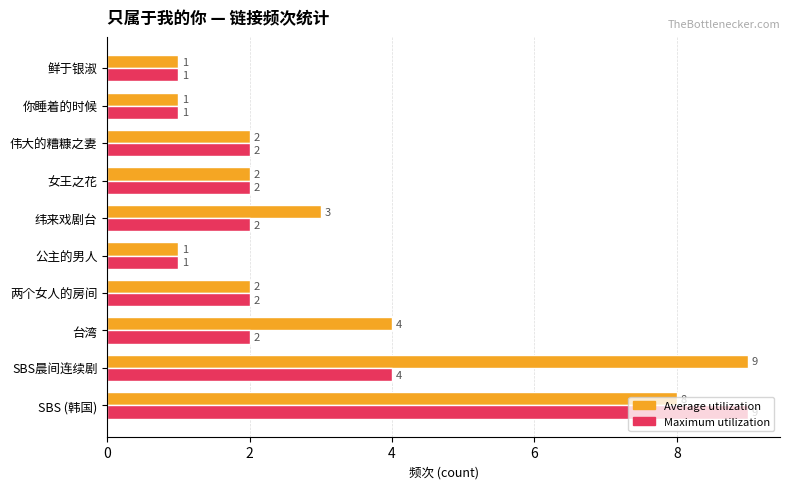

At 台湾, list the series in order from smallest to largest.

Maximum utilization, Average utilization